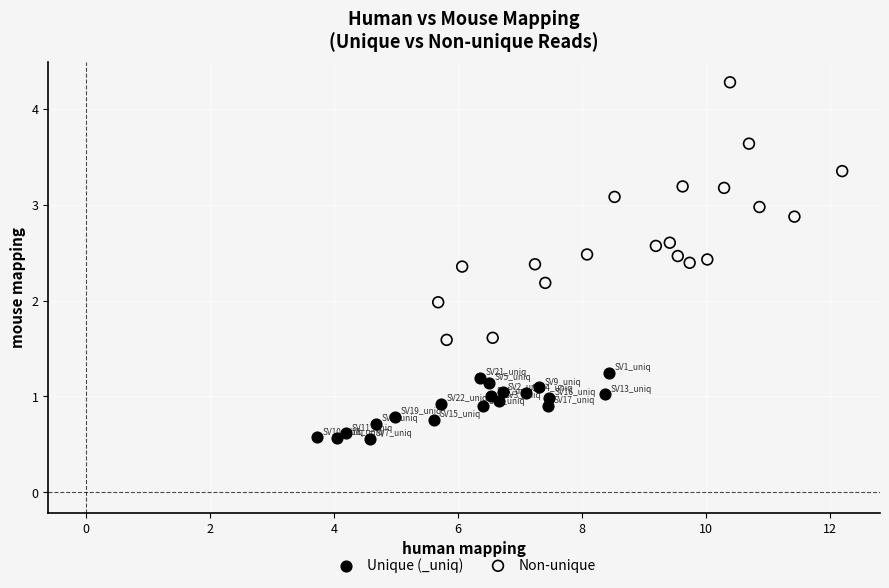

What are all the series names shown in the legend?

Unique (_uniq), Non-unique